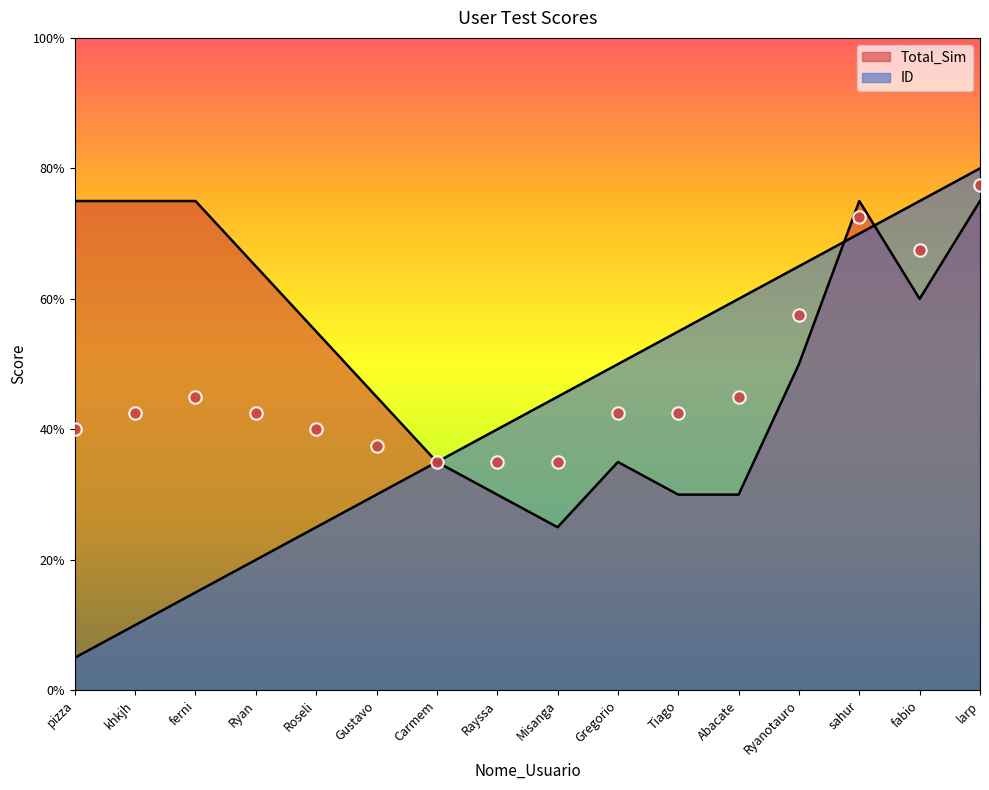

Which series has the largest total across all categories?

Total_Sim